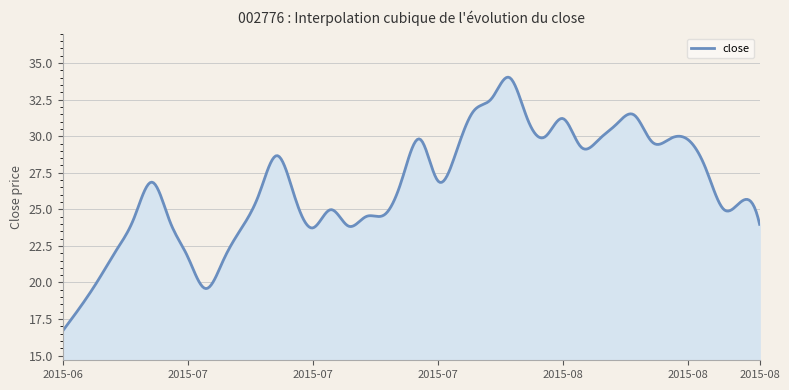

What is the difference between the maximum and minimum values?

17.4